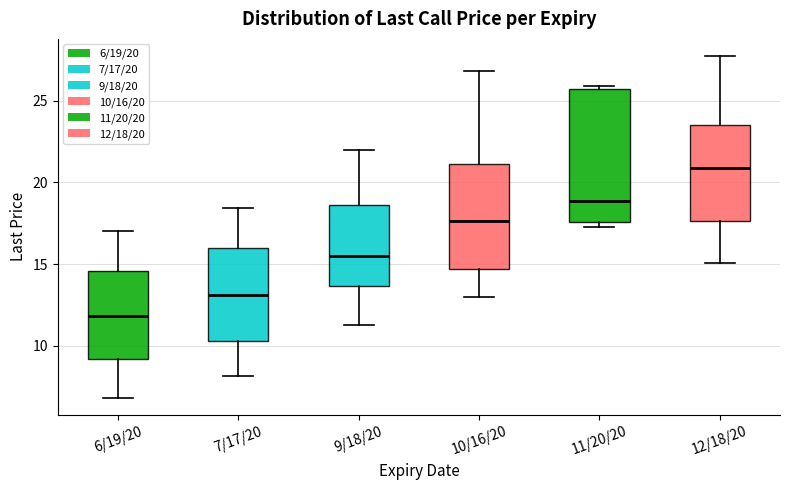

Where does the median line of the box for 6/19/20 sit on the y-axis? The values are not printed on the chart, so give them approximately, as read against the axis.

12.0